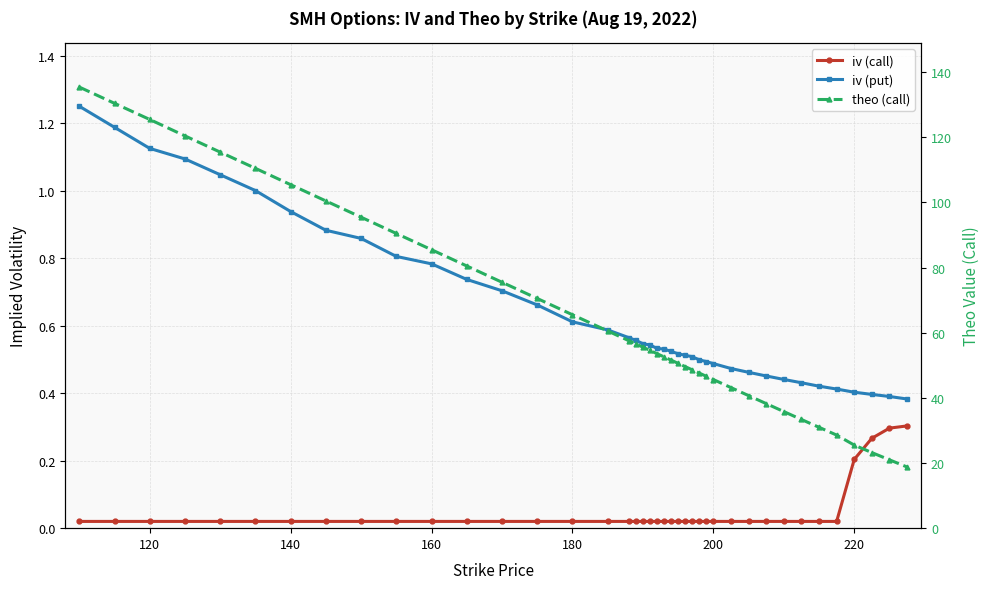

True or false: iv (put) and iv (call) cross at least once.

False